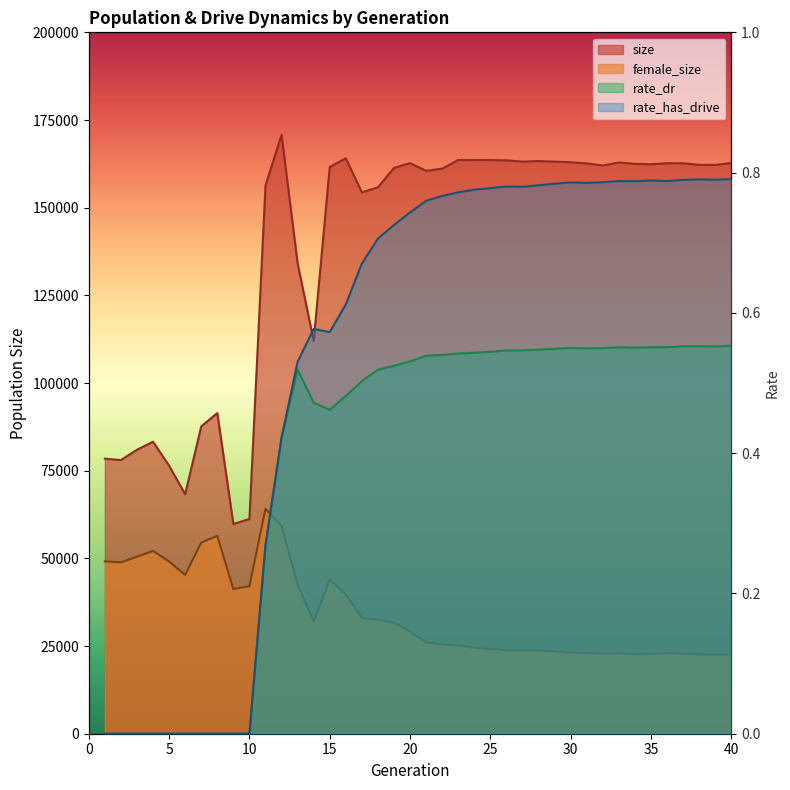

Which series has the largest total across all categories?

size